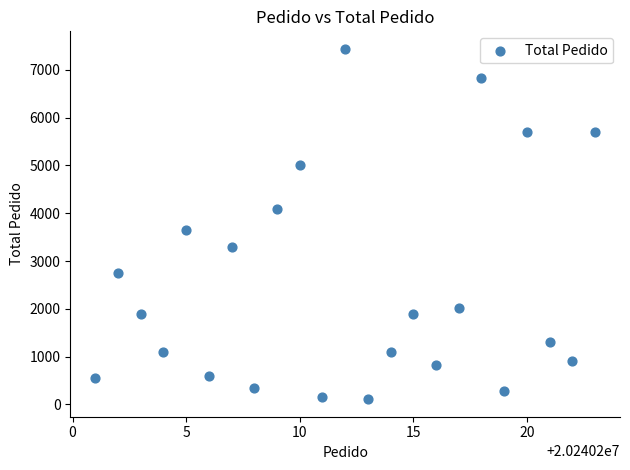

What Y value in the scatter plot is closest to 3773?

3643.2